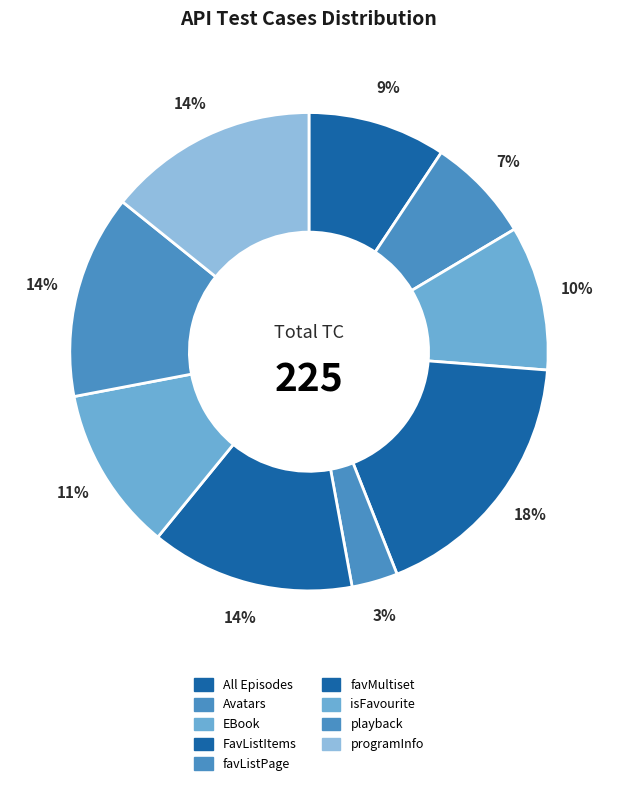

Between playback and favListPage, which is larger?

playback